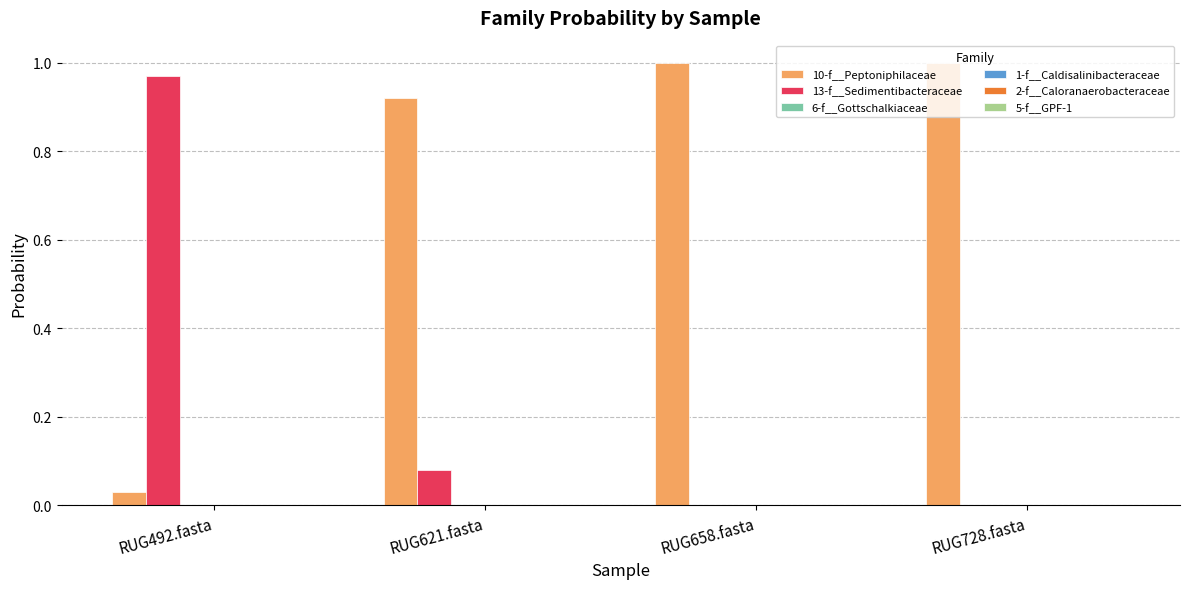

The 13-f__Sedimentibacteraceae series shows -0.4 at RUG658.fasta. True or false?

False